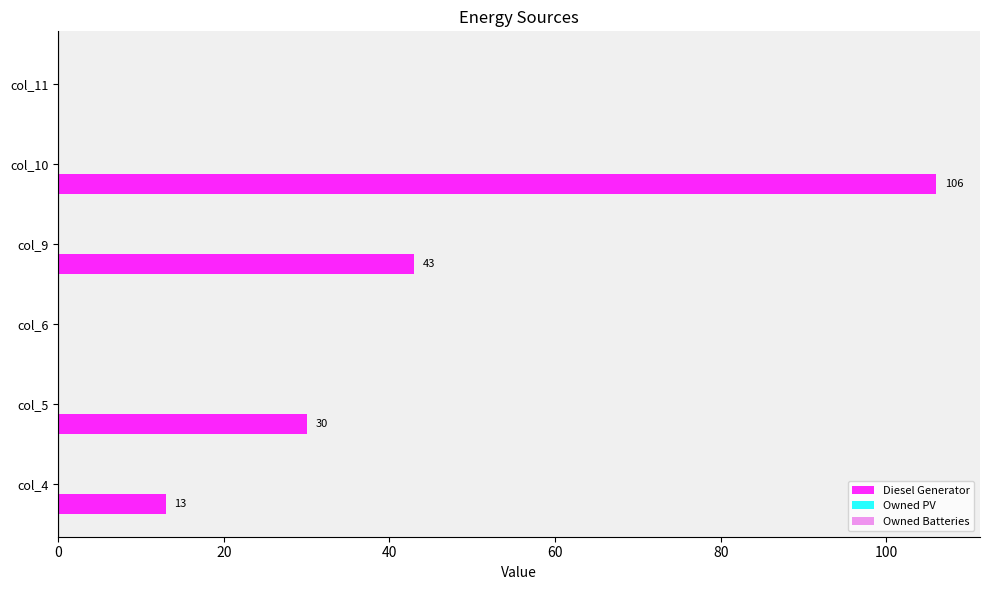

At which category does the chart reach its peak across all series?

col_10